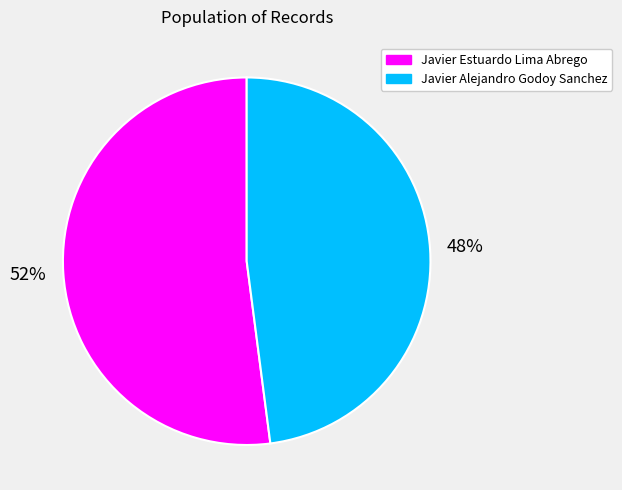

Do Javier Alejandro Godoy Sanchez and Javier Estuardo Lima Abrego together represent more than half of the pie?

Yes